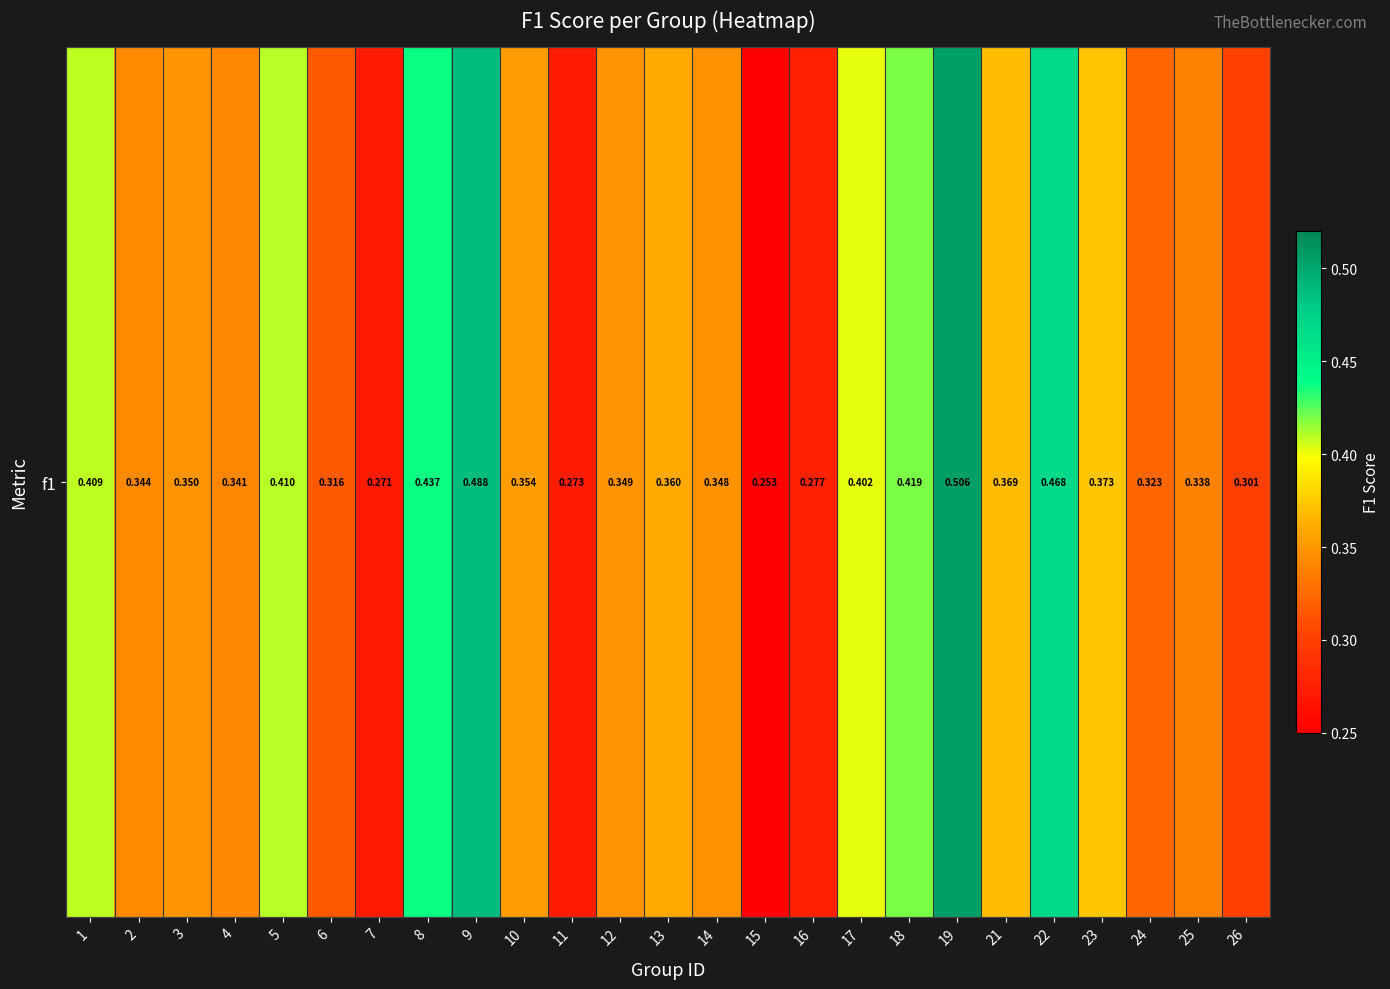

Rank the categories by value from highest to lowest.

19, 9, 22, 8, 18, 5, 1, 17, 23, 21, 13, 10, 3, 12, 14, 2, 4, 25, 24, 6, 26, 16, 11, 7, 15